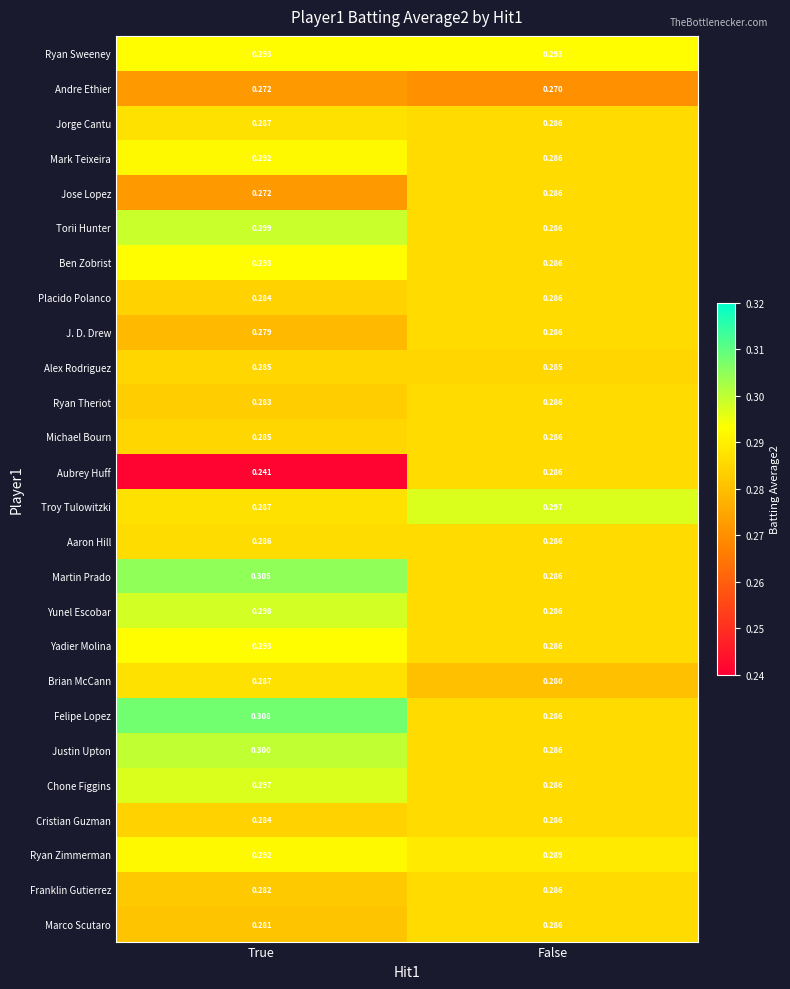

Which series has the largest range (max minus min)?

Aubrey Huff